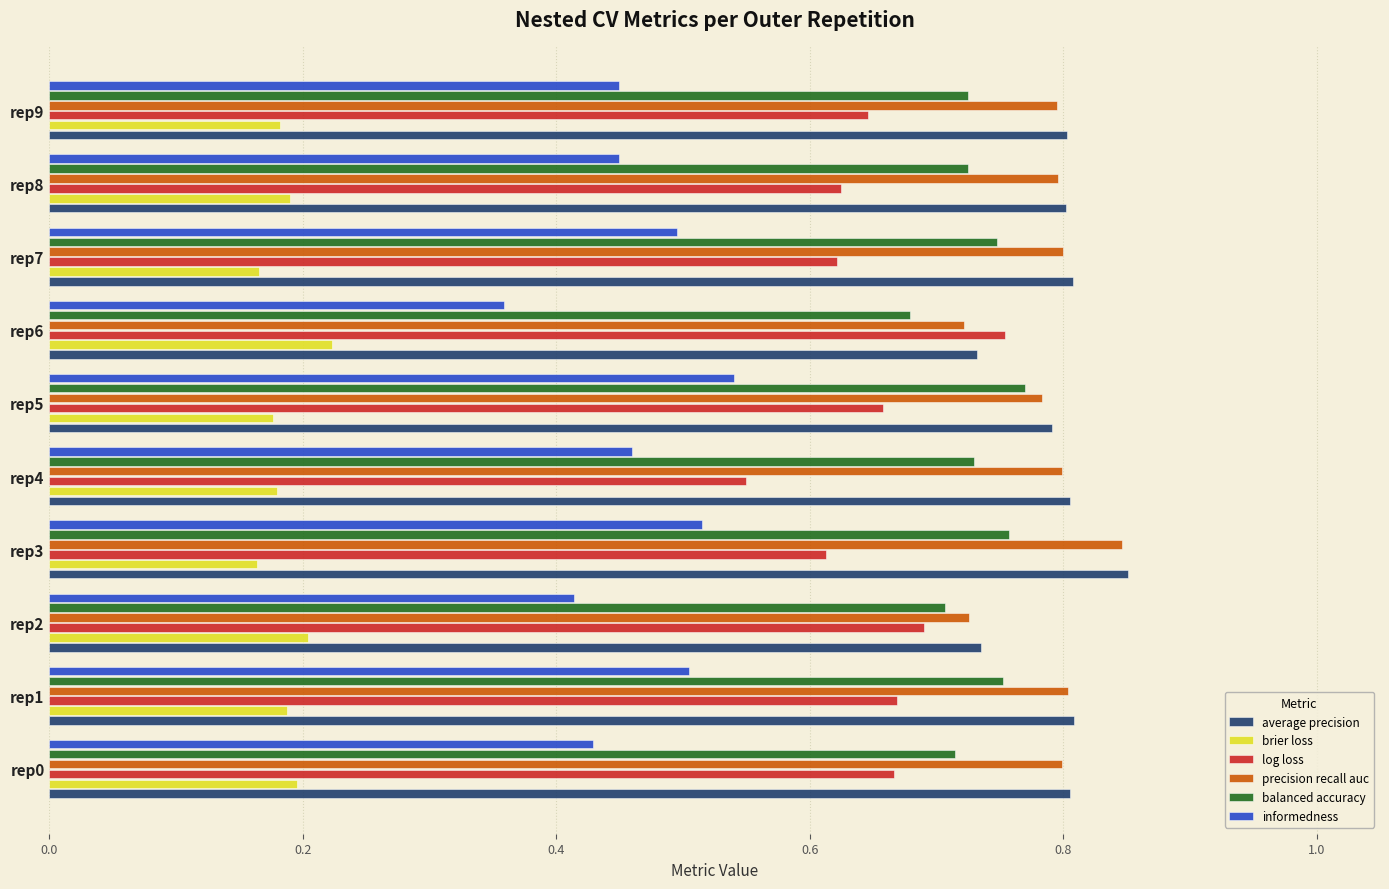

Which label corresponds to the largest value in the chart?

rep3